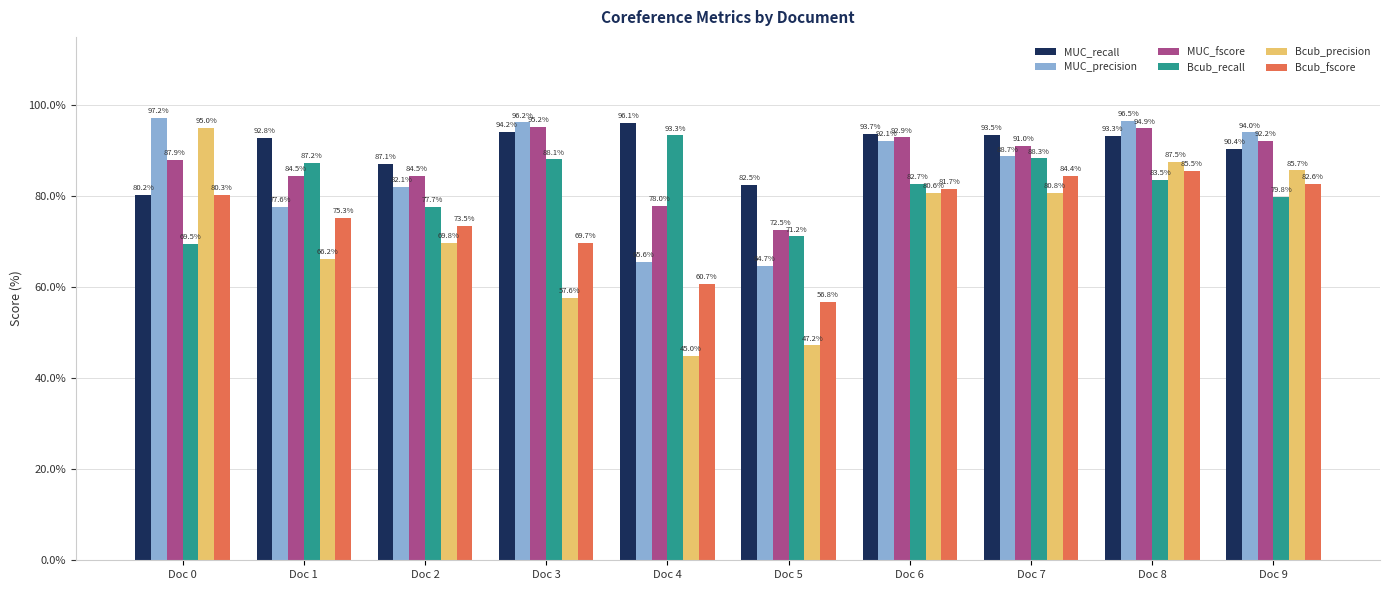

What is the approximate value of MUC_precision at Doc 5?

64.7